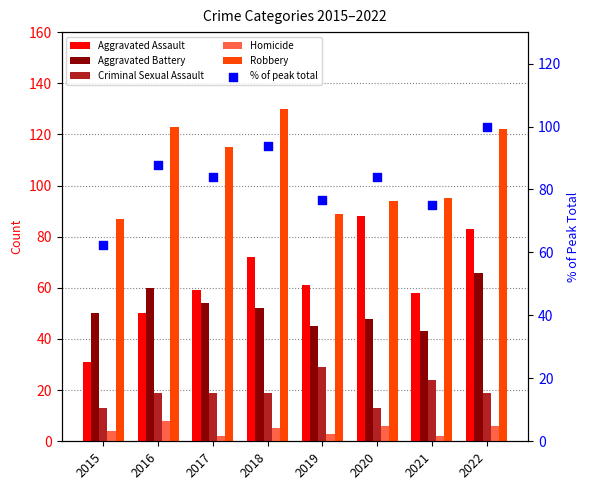

Which series contains the lowest Y value?

Homicide